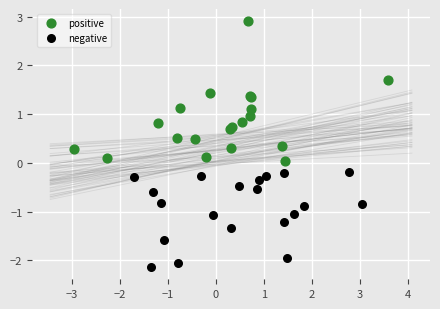

Which series reaches the maximum Y coordinate?

positive